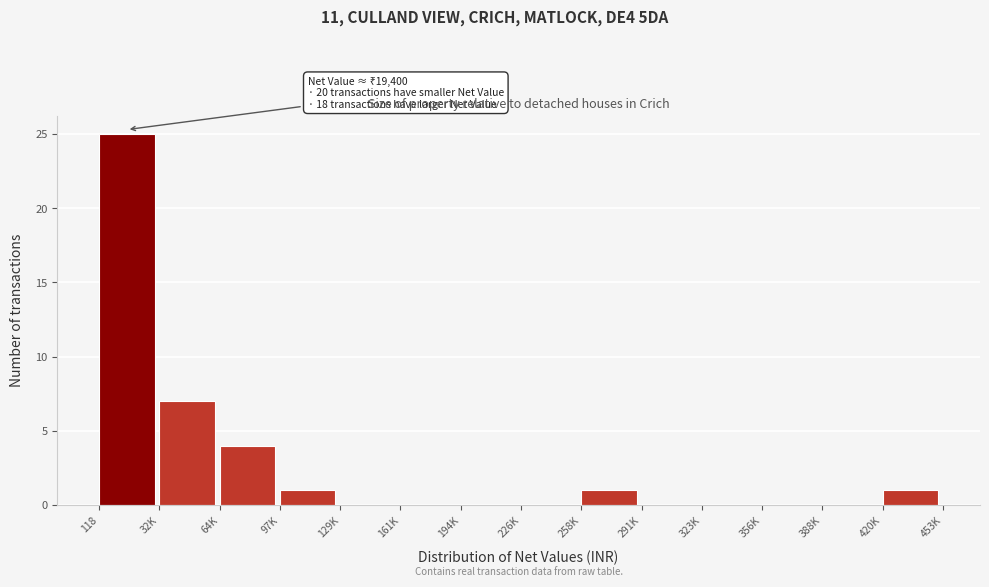

Reading left to right, list all the values displayed in this chart.

118=25	32K=7	64K=4	97K=1	129K=0	161K=0	194K=0	226K=0	258K=1	291K=0	323K=0	356K=0	388K=0	420K=1